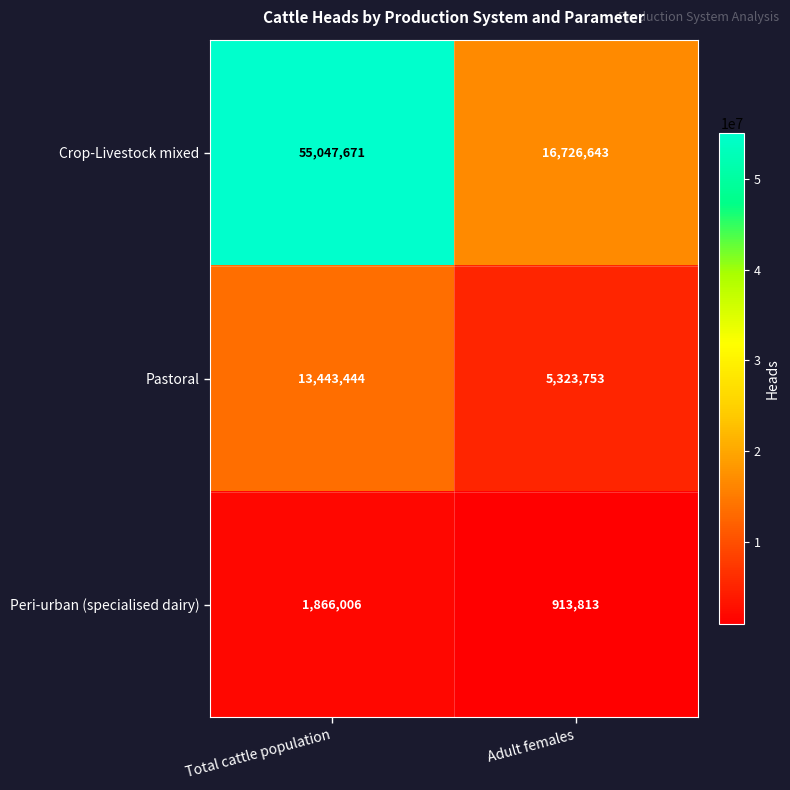

How many data points does each series have?

2